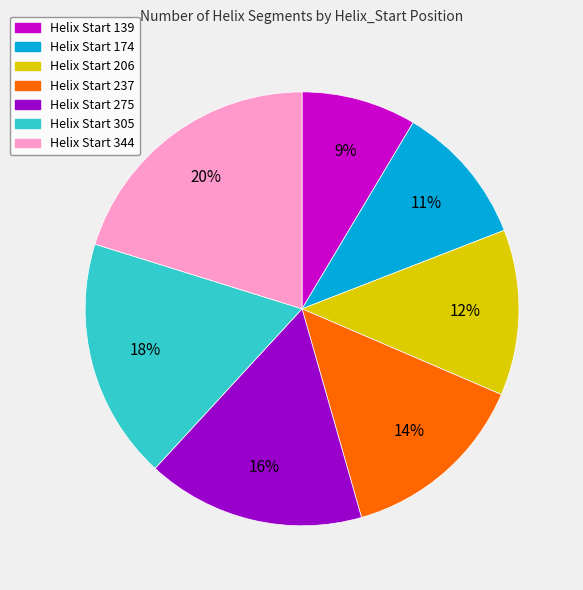

Which category has the biggest portion of the pie?

Helix Start 344